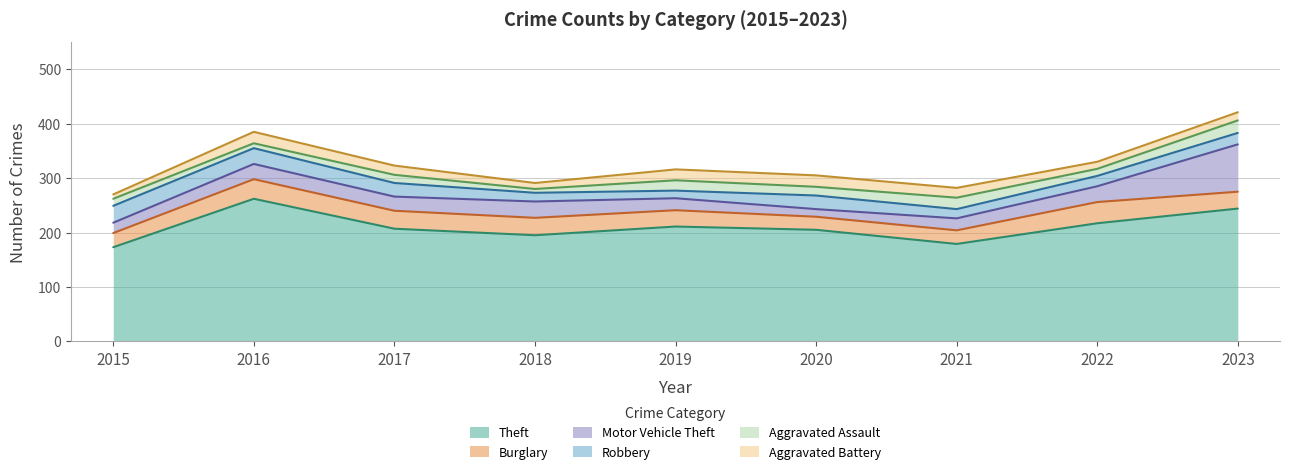

Which series has the largest range (max minus min)?

Theft